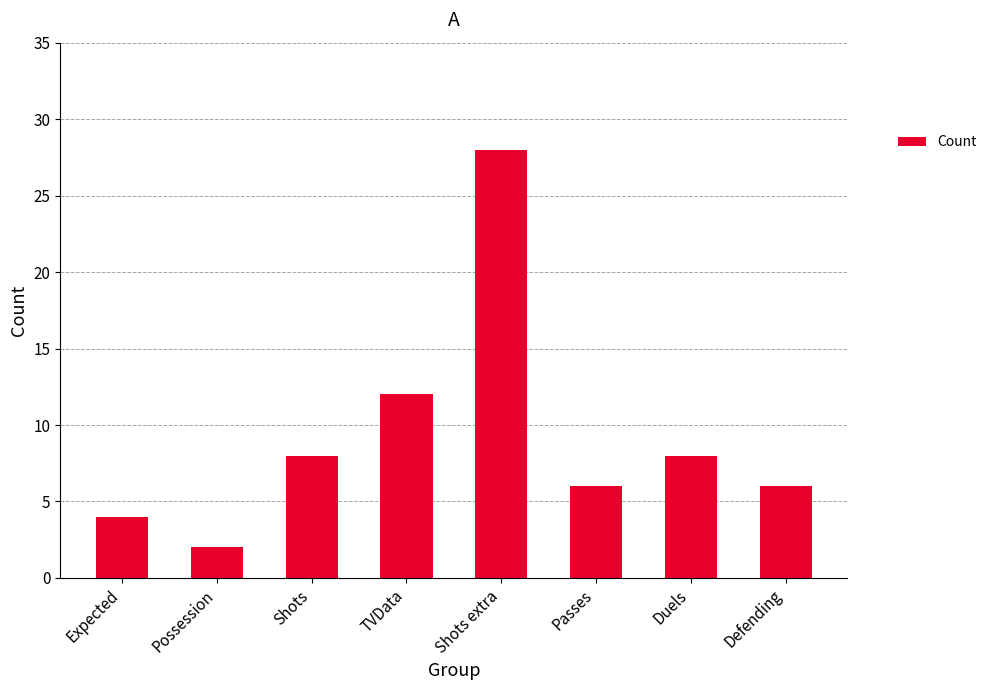

What is the greatest value displayed?

28